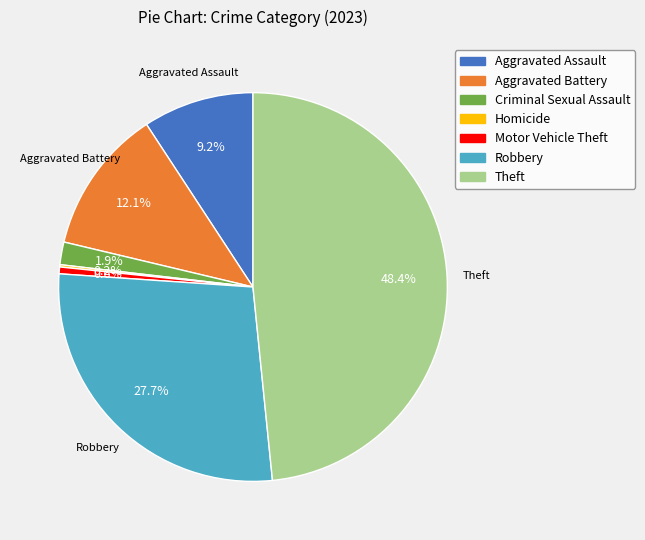

Is there a majority slice in this chart?

No